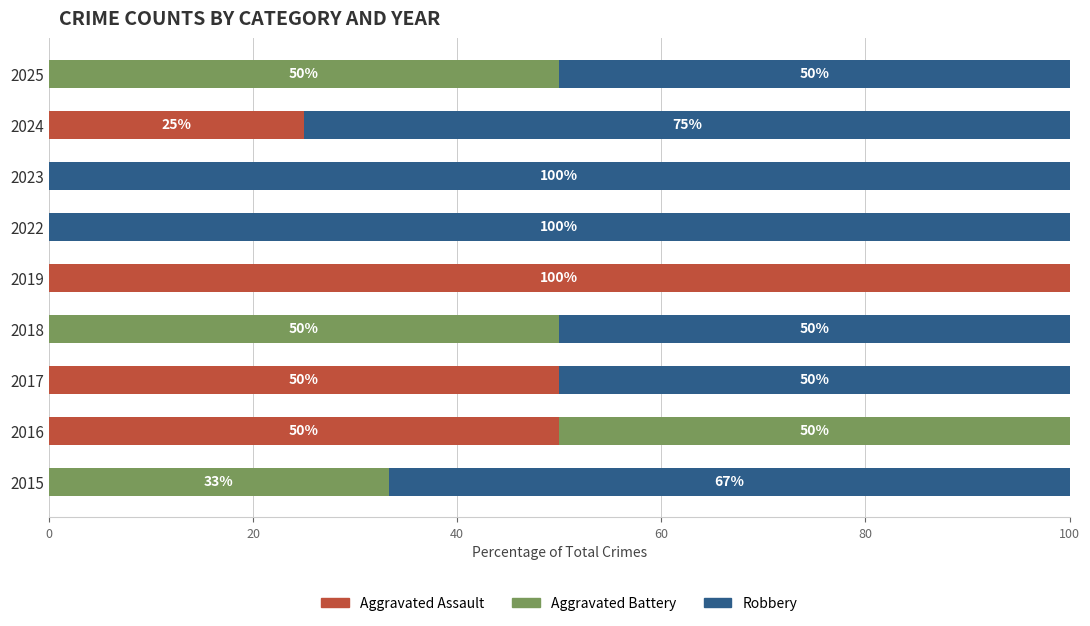

Which category has the highest value in the Aggravated Assault series?

2019